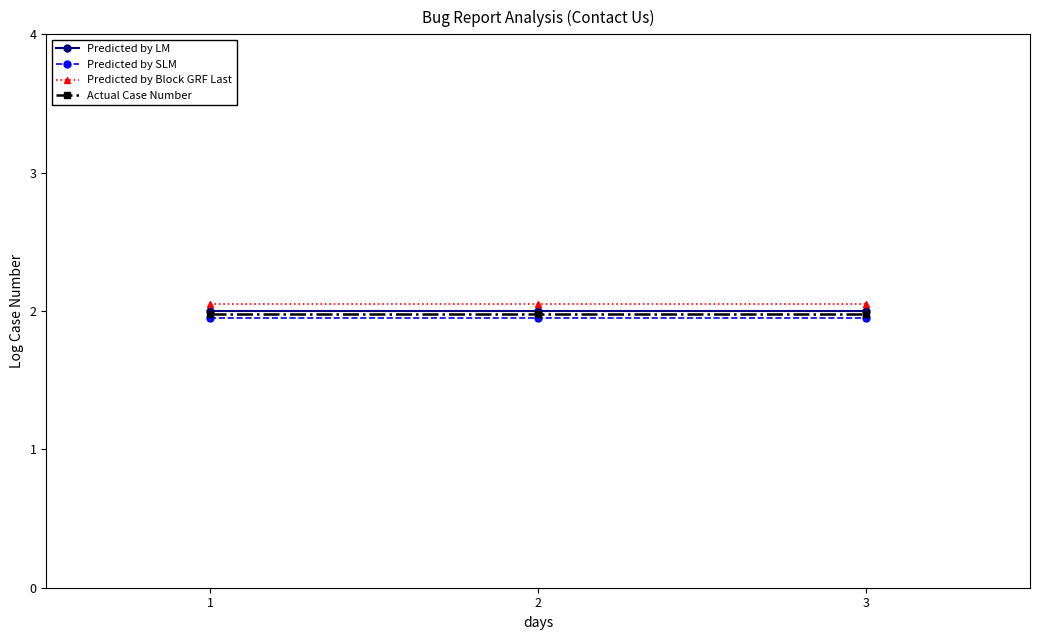

What is the total value across all series at 3?

8.0